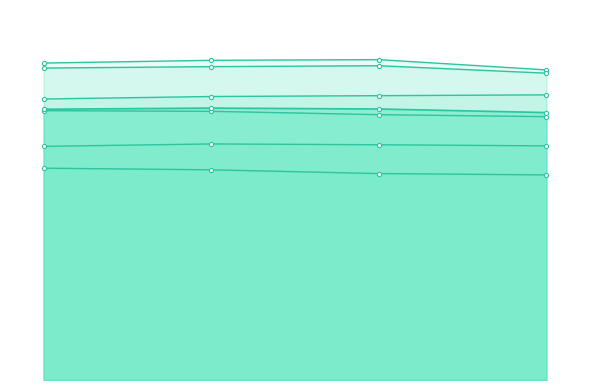

The col_4 series shows 0.7 at 0.376083189. True or false?

True